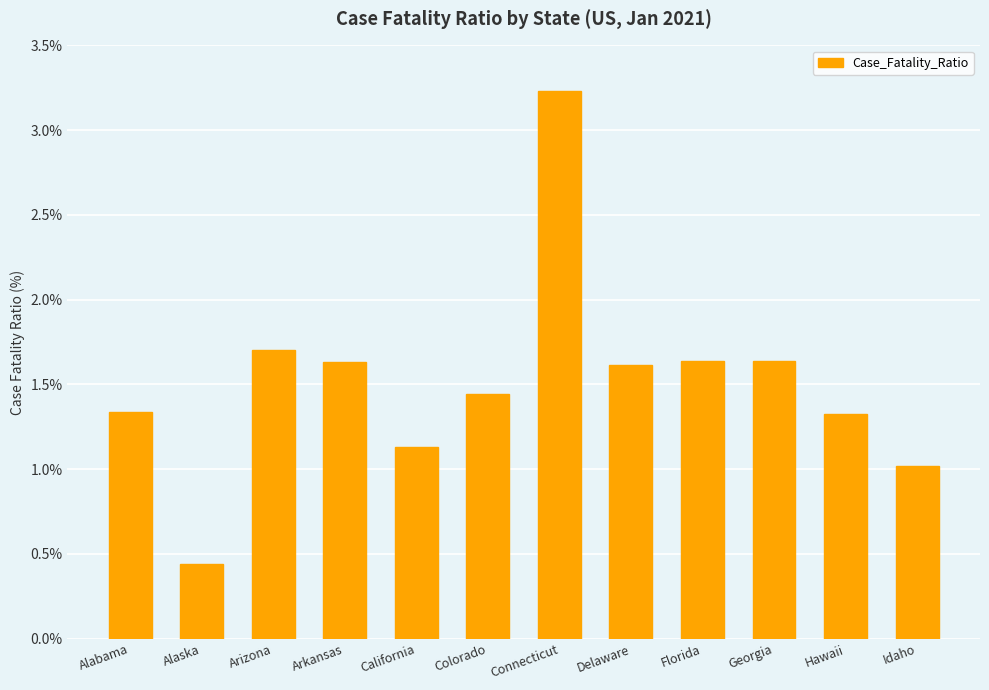

What is the sum of all values?

18.1